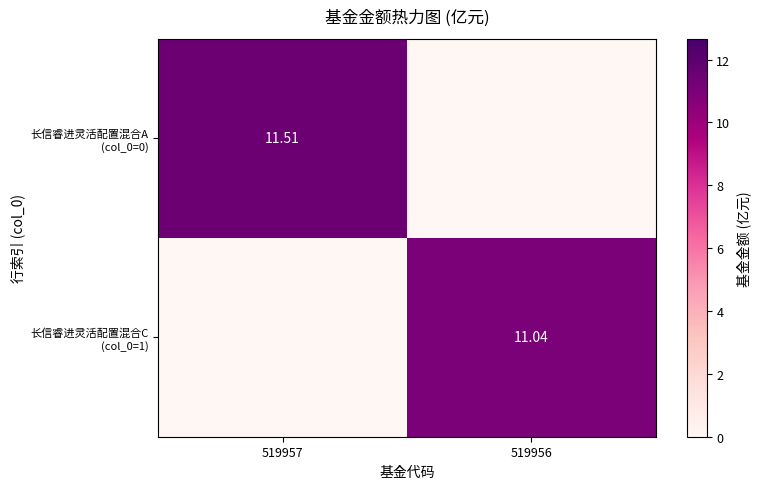

What is the average value of the 长信睿进灵活配置混合A (col_0=0) series?

5.8